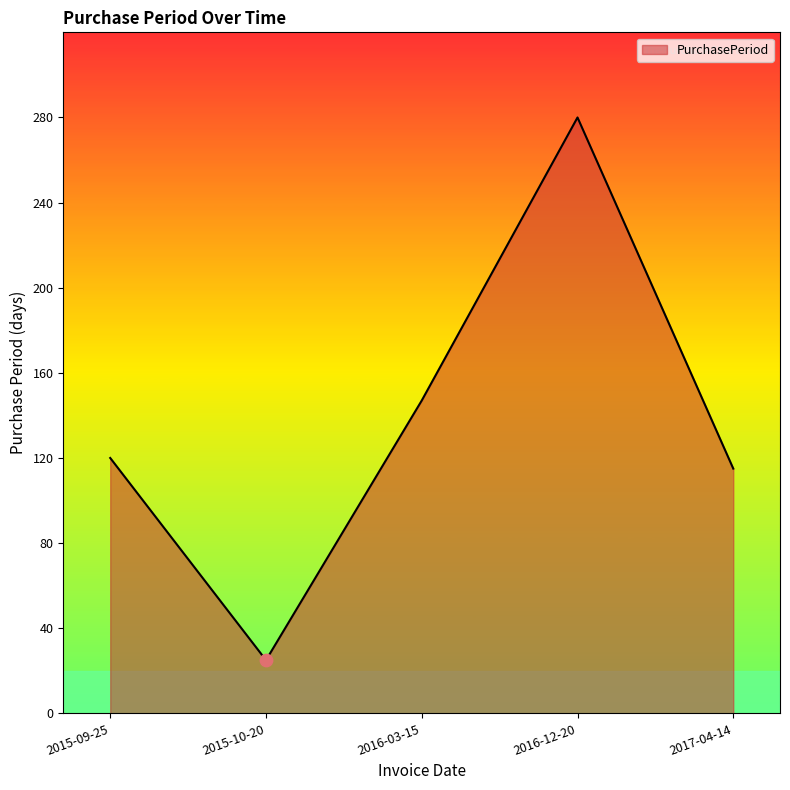

Approximately how many times larger is the value at 2016-12-20 compared to 2016-03-15?

1.9